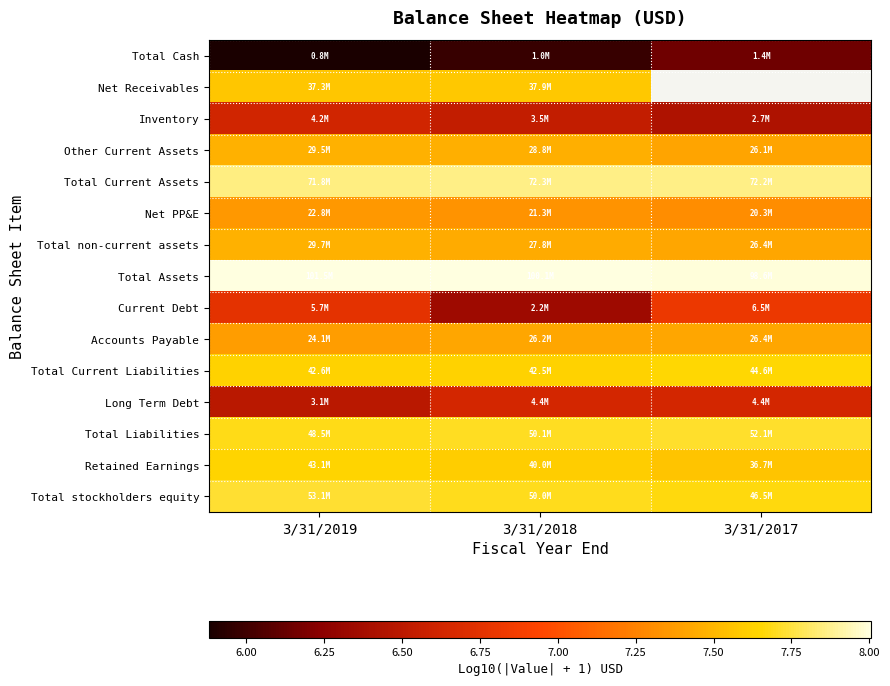

At which category does the chart reach its minimum across all series?

3/31/2019